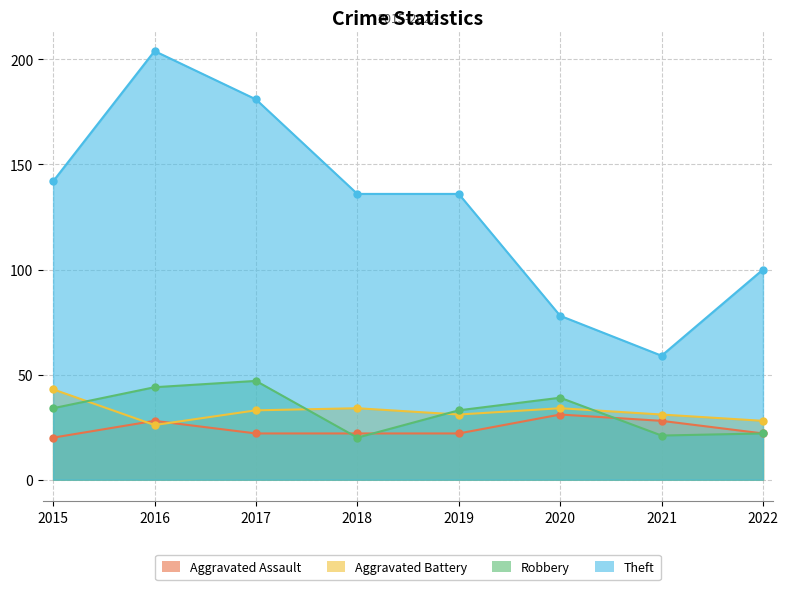

Does the chart have visible grid lines?

Yes